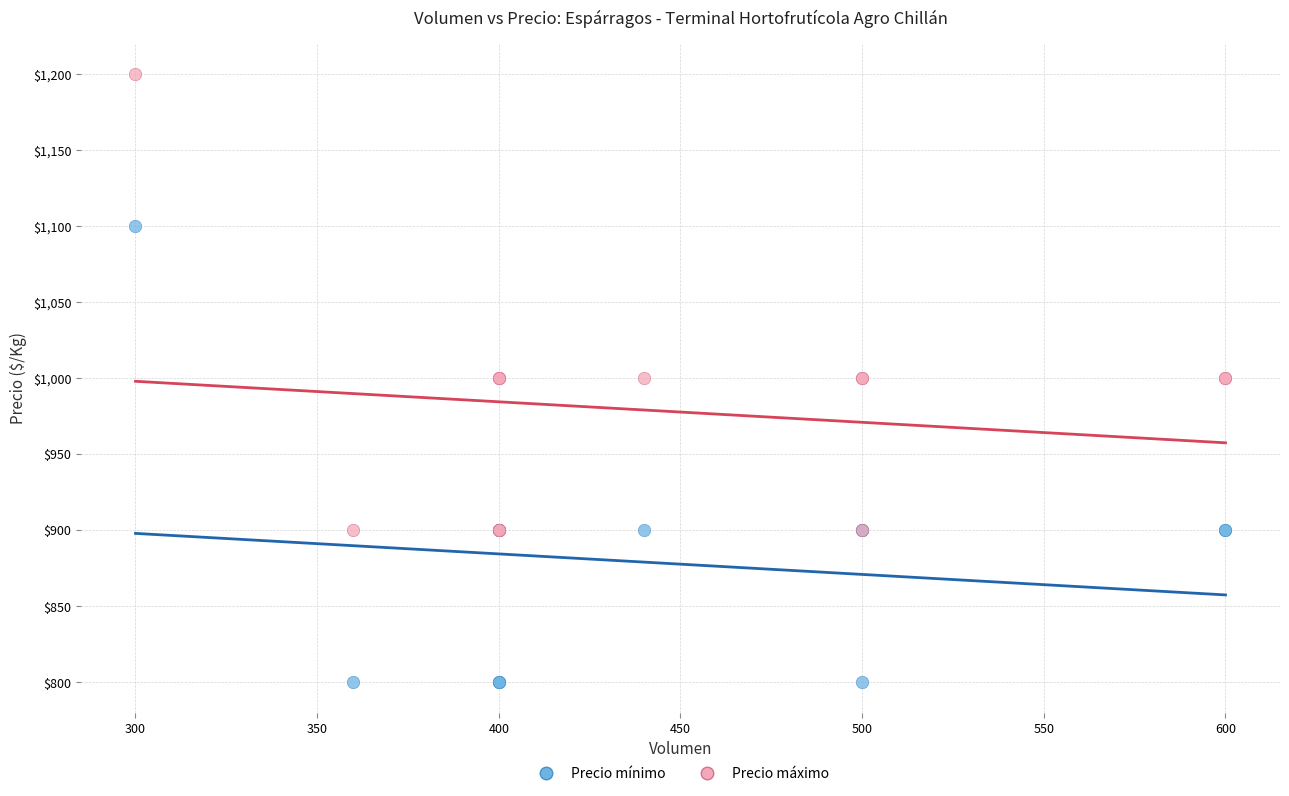

Which series reaches the maximum Y coordinate?

Precio máximo